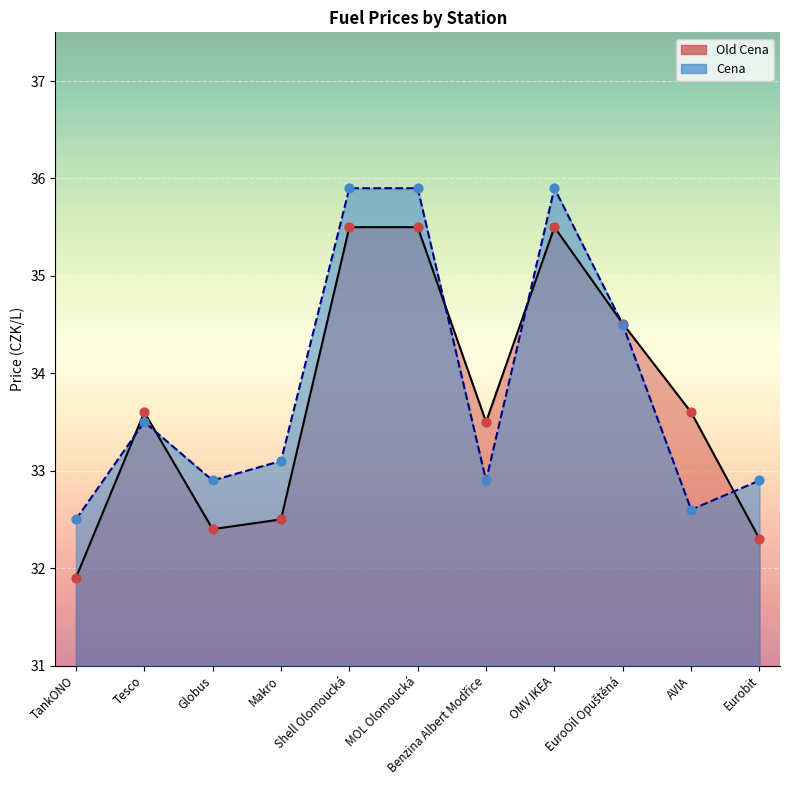

At which category is the sum across all series the highest?

Shell Olomoucká